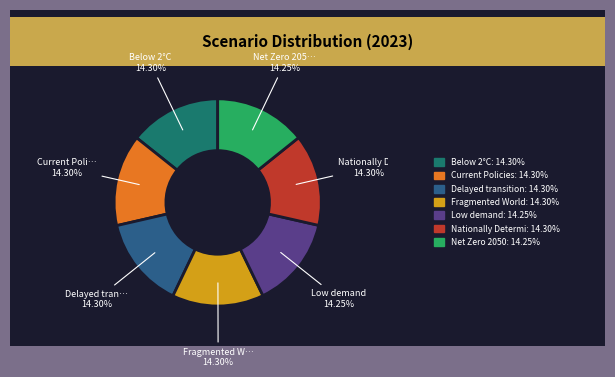

Does any single category account for the majority?

No